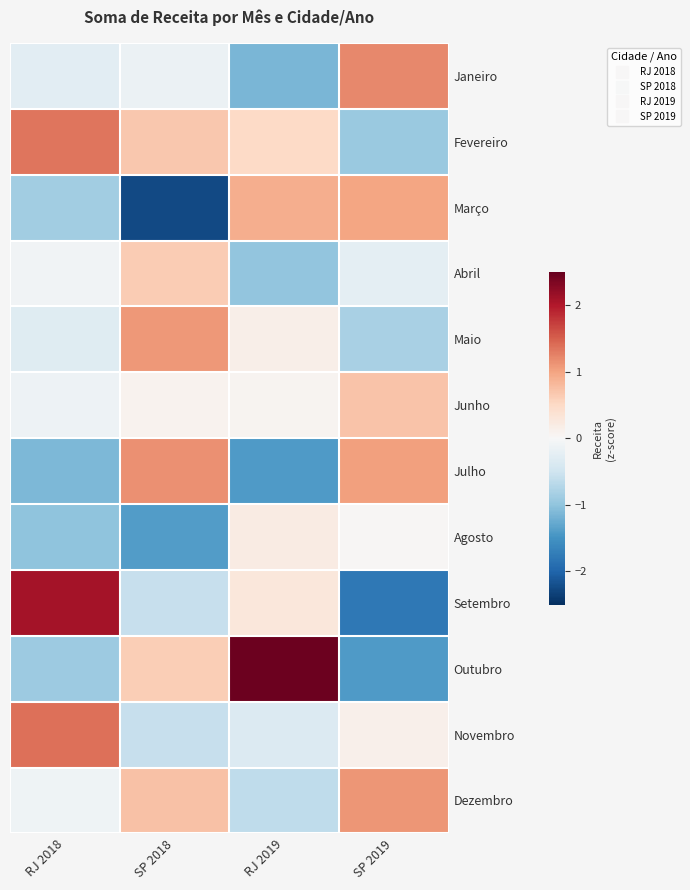

At SP 2018, list the series in order from smallest to largest.

Março, Agosto, Novembro, Setembro, Janeiro, Junho, Outubro, Abril, Fevereiro, Dezembro, Maio, Julho